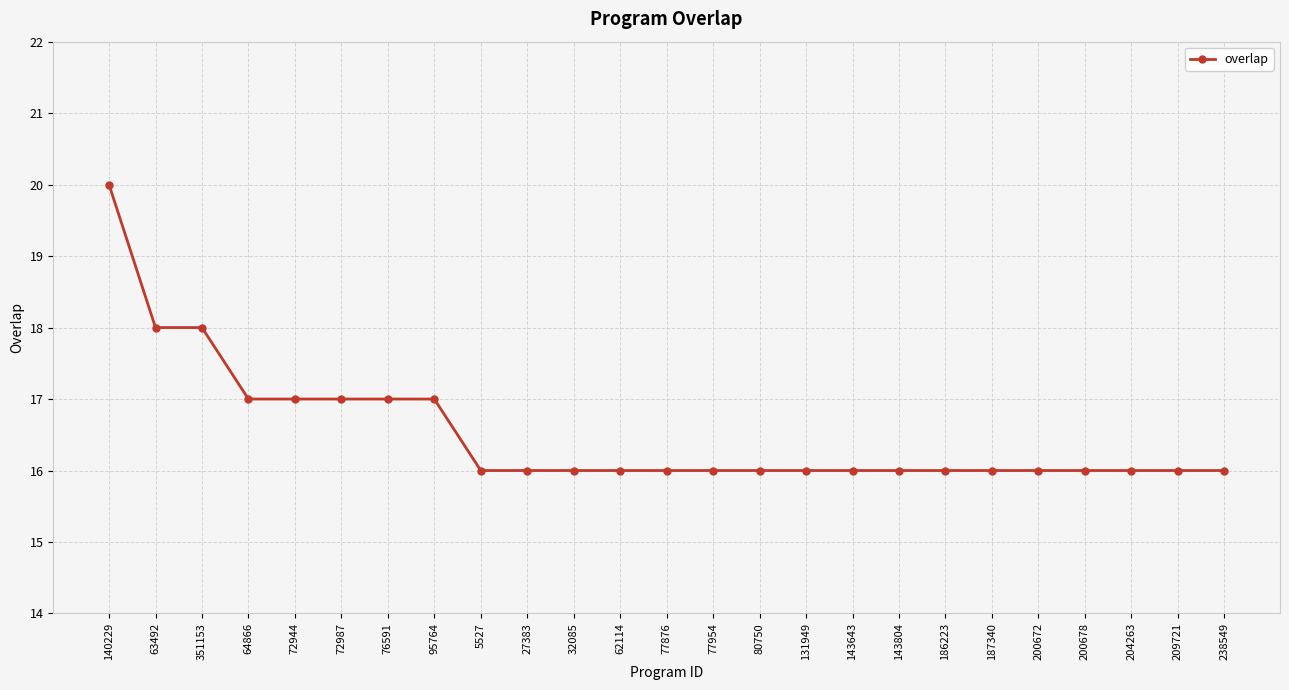

What is the label of the 3rd point from the right?

204263